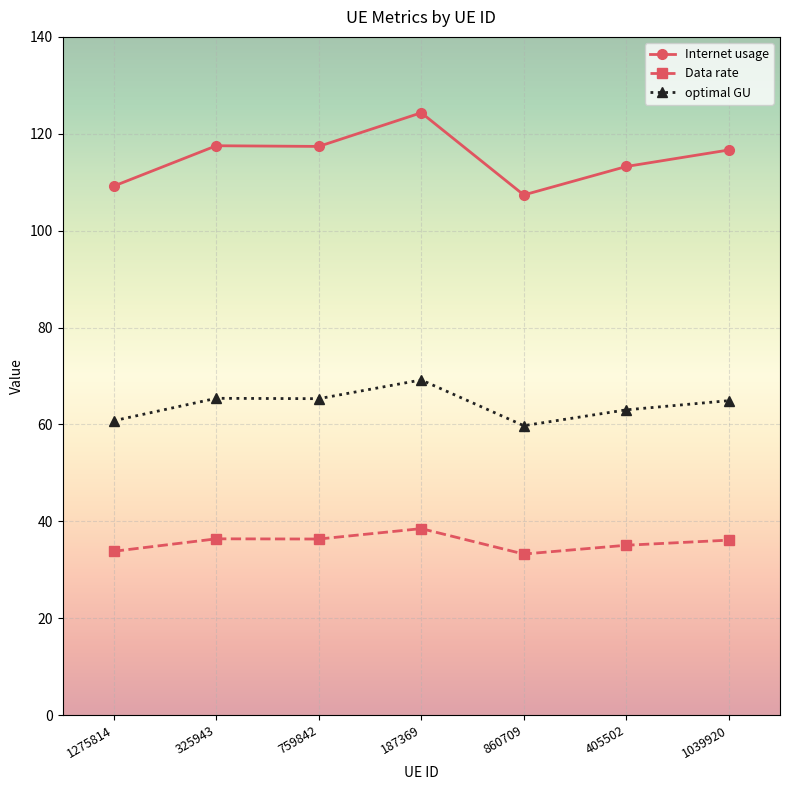

What is the greatest value displayed?

124.3